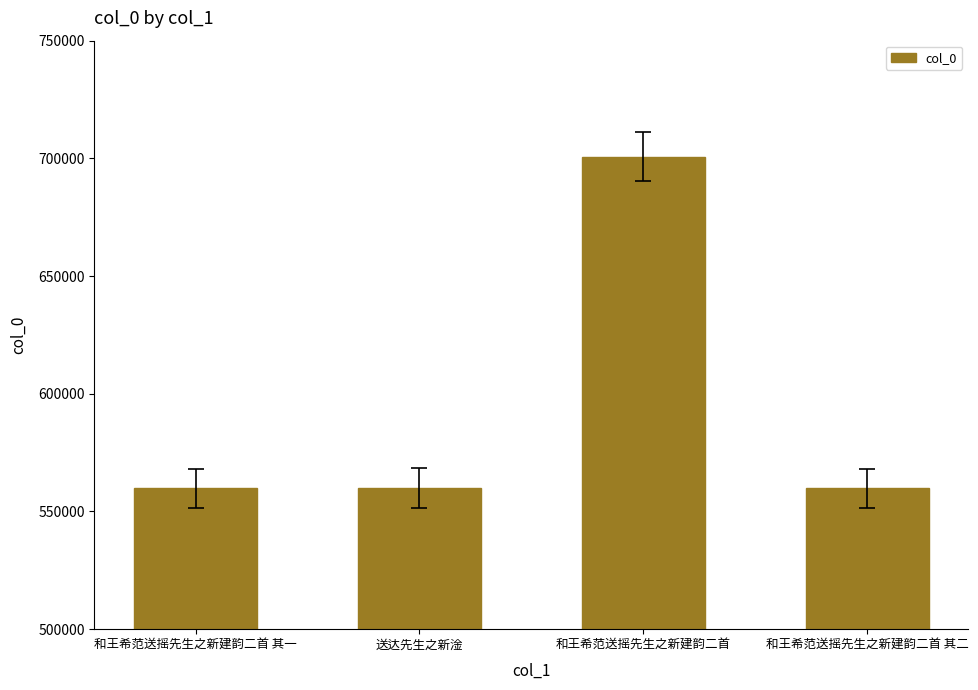

What is the difference between the second highest and second lowest values?

199